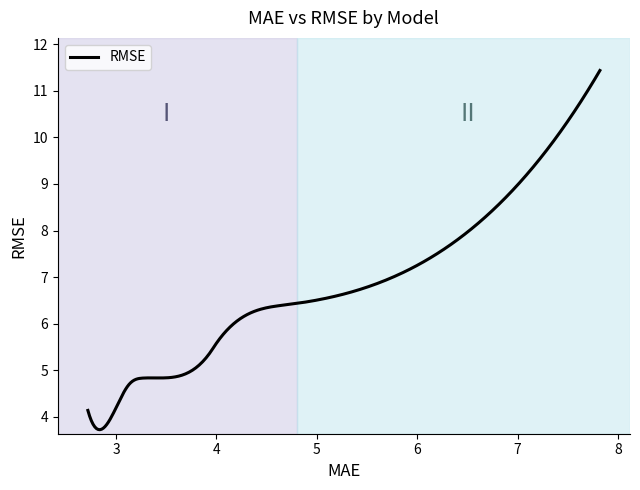

Does the chart display data point markers on the line(s)?

No